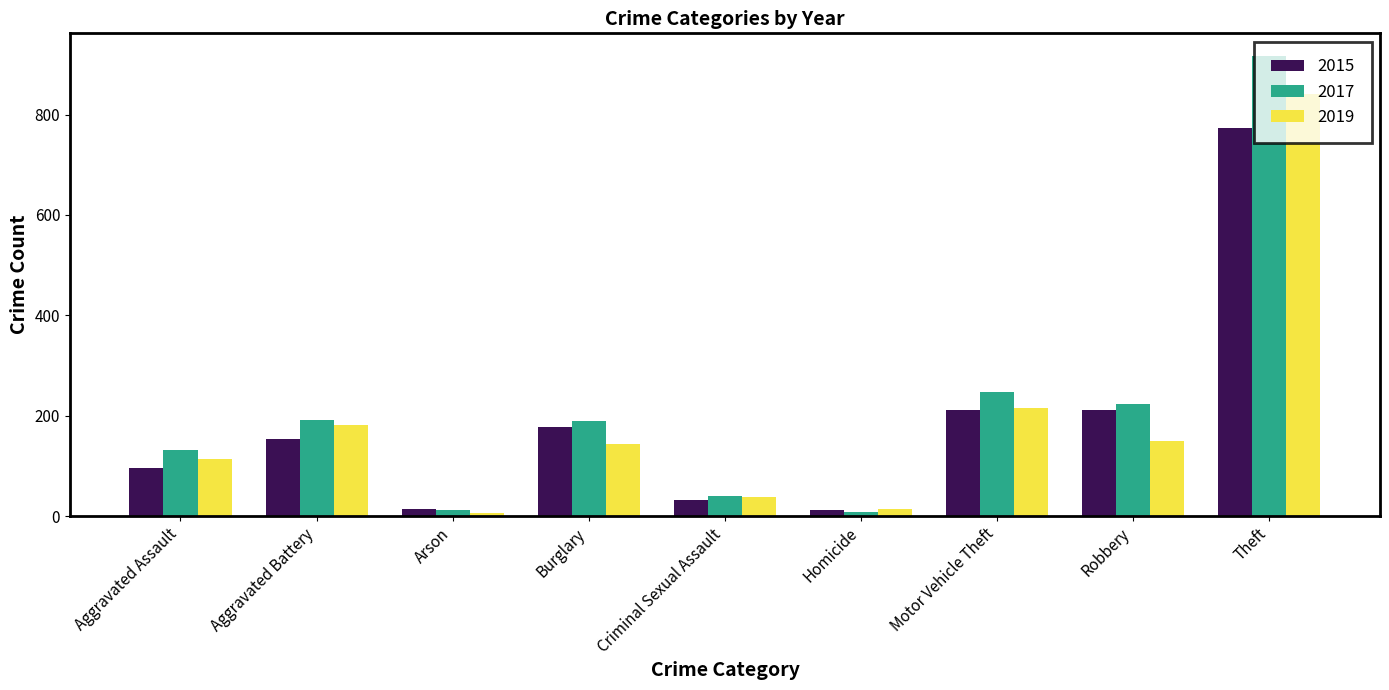

Which series changed the most between Criminal Sexual Assault and Robbery?

2017